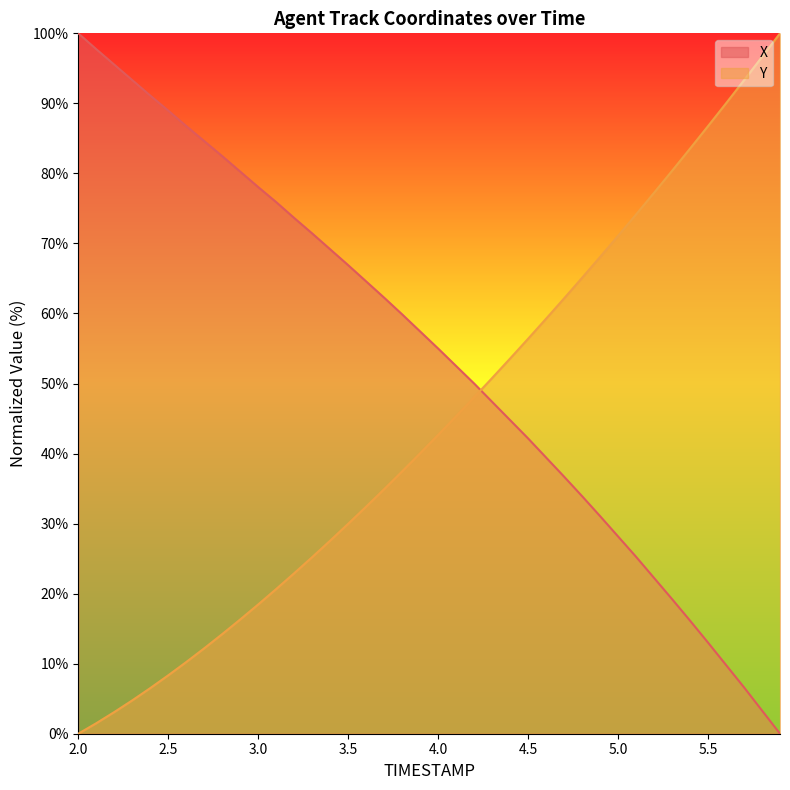

How many lines are shown in the chart?

2